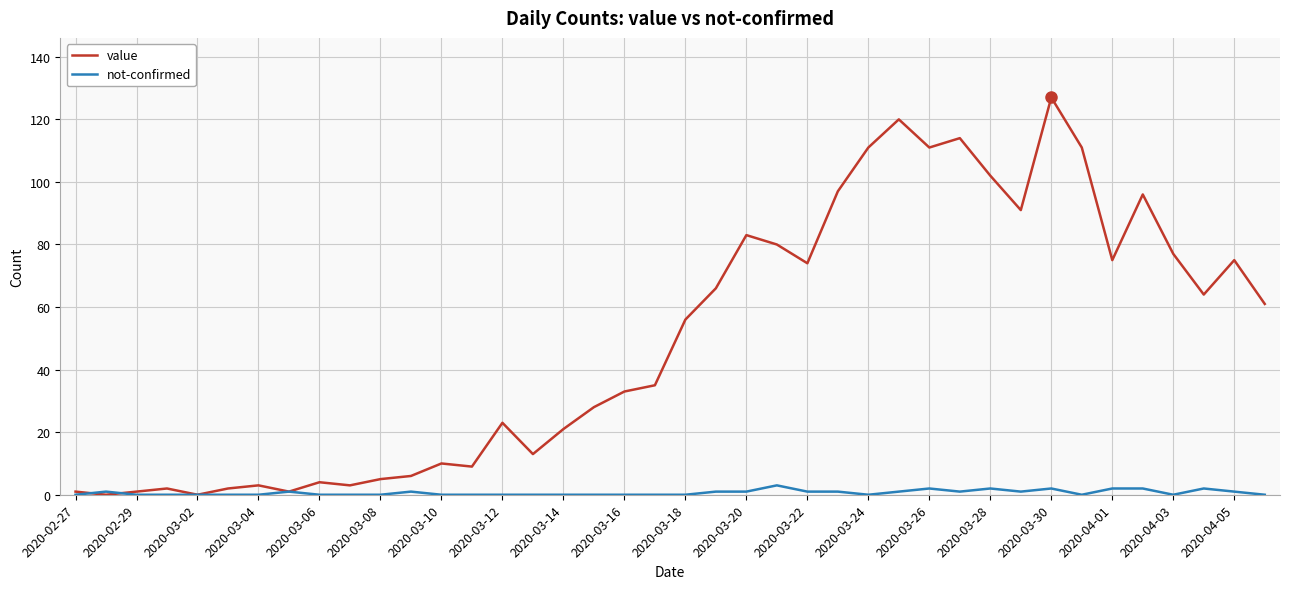

Which series has the largest range (max minus min)?

value